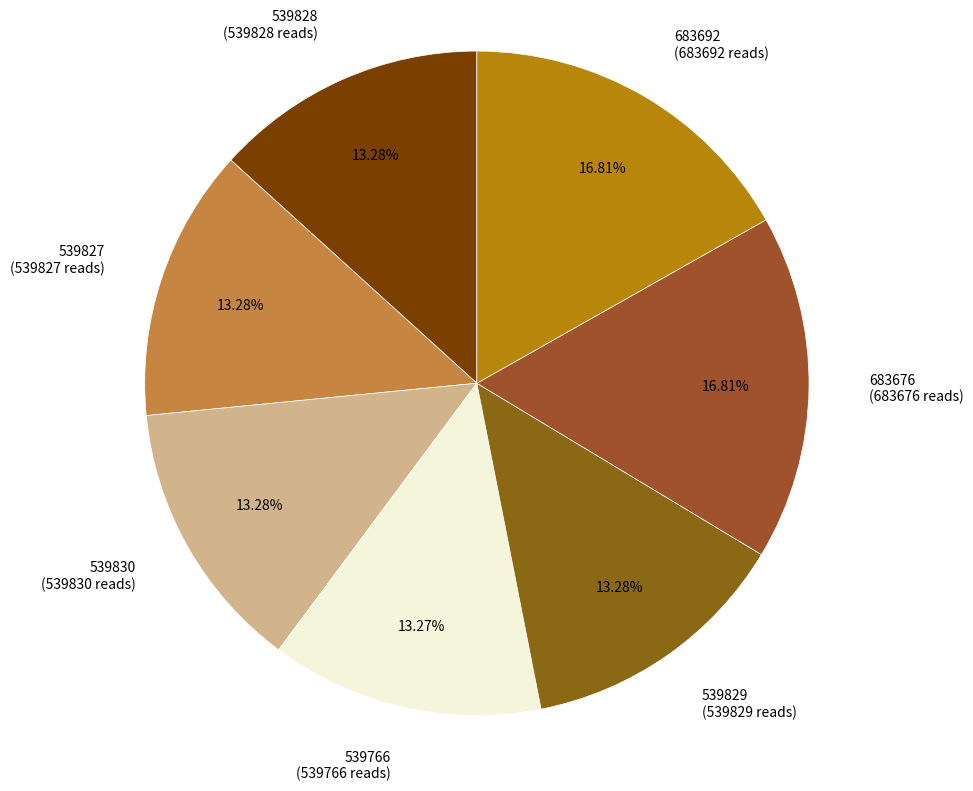

How many segments does this pie chart have?

7